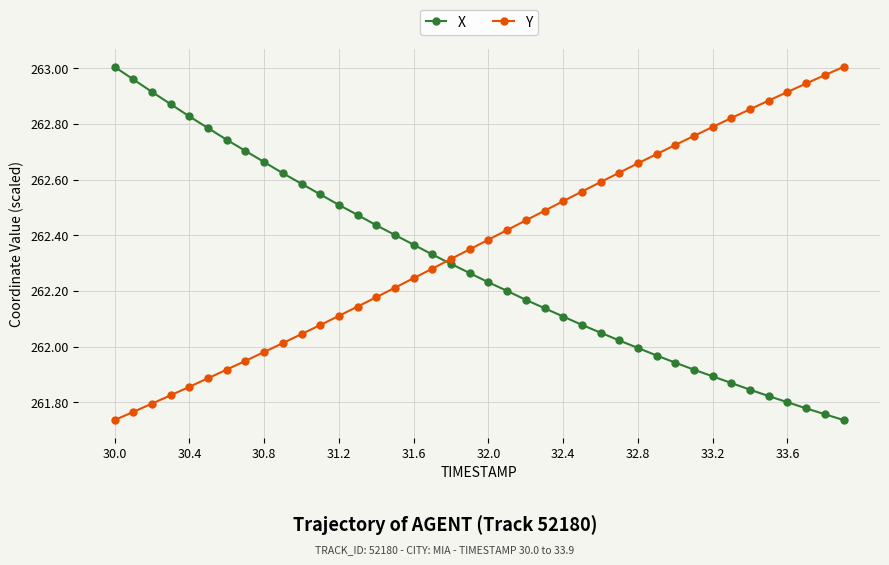

At how many categories does at least one series exceed 262?

40